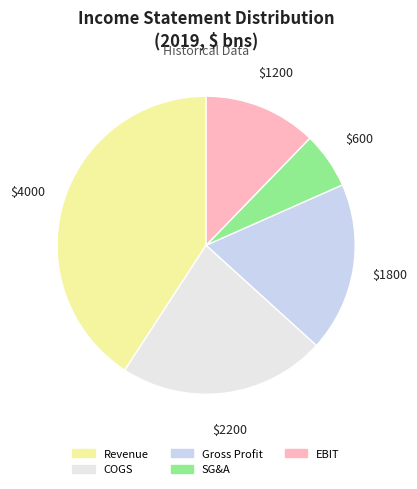

To the nearest percent, what is the average slice percentage?

20%